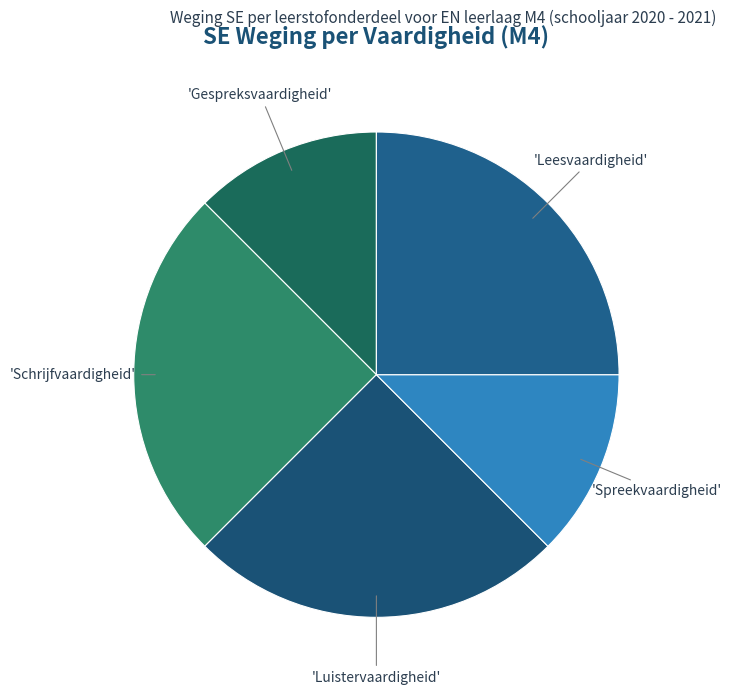

How many segments does this pie chart have?

5